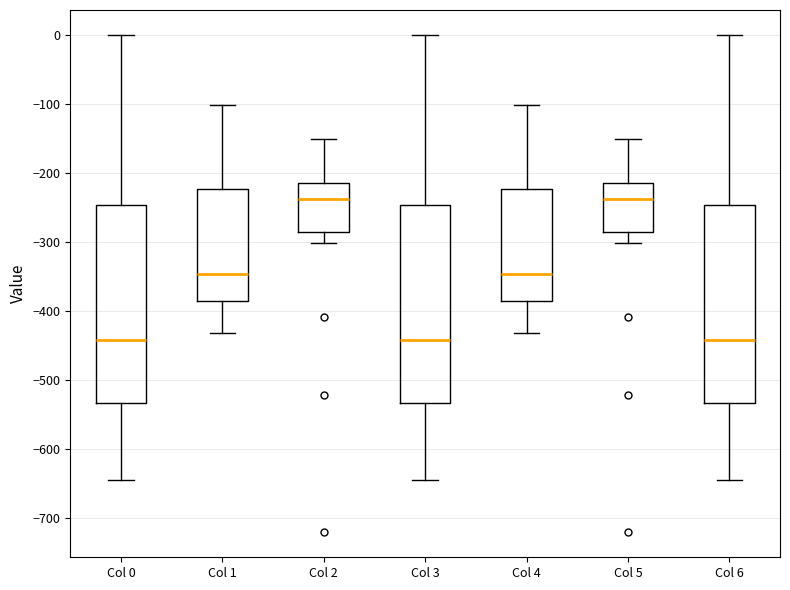

Where does the median line of the box for Col 4 sit on the y-axis? The values are not printed on the chart, so give them approximately, as read against the axis.

-350